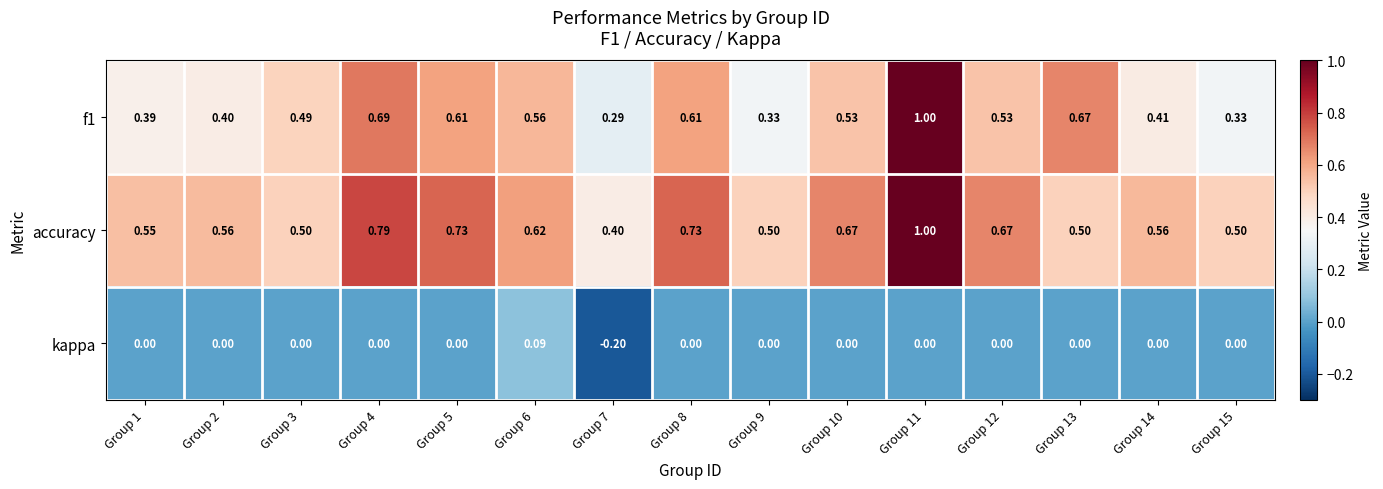

At Group 2, list the series in order from smallest to largest.

kappa, f1, accuracy